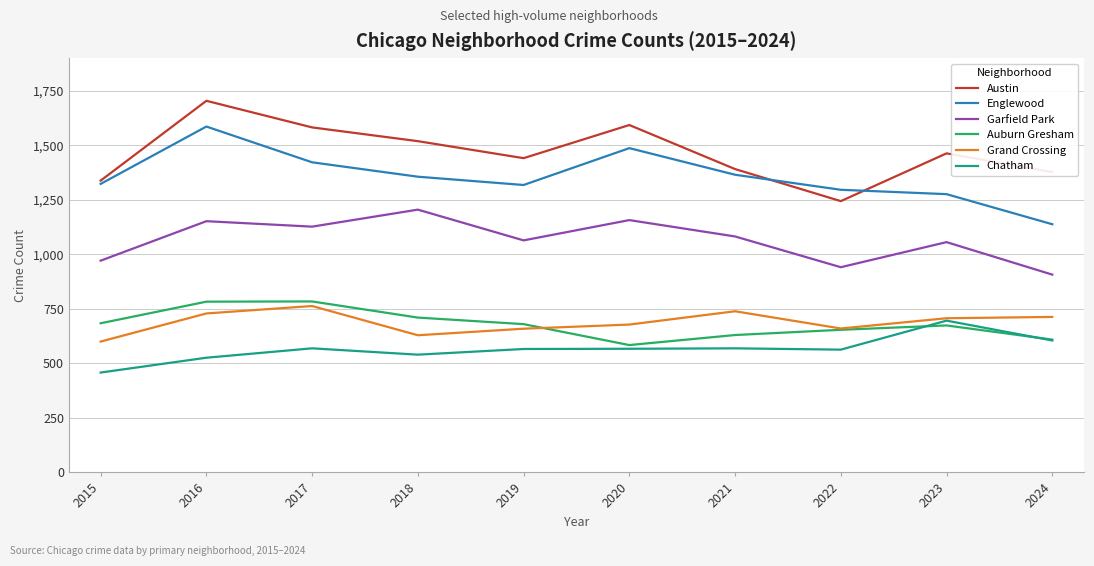

What is the highest value of the Grand Crossing series?

763